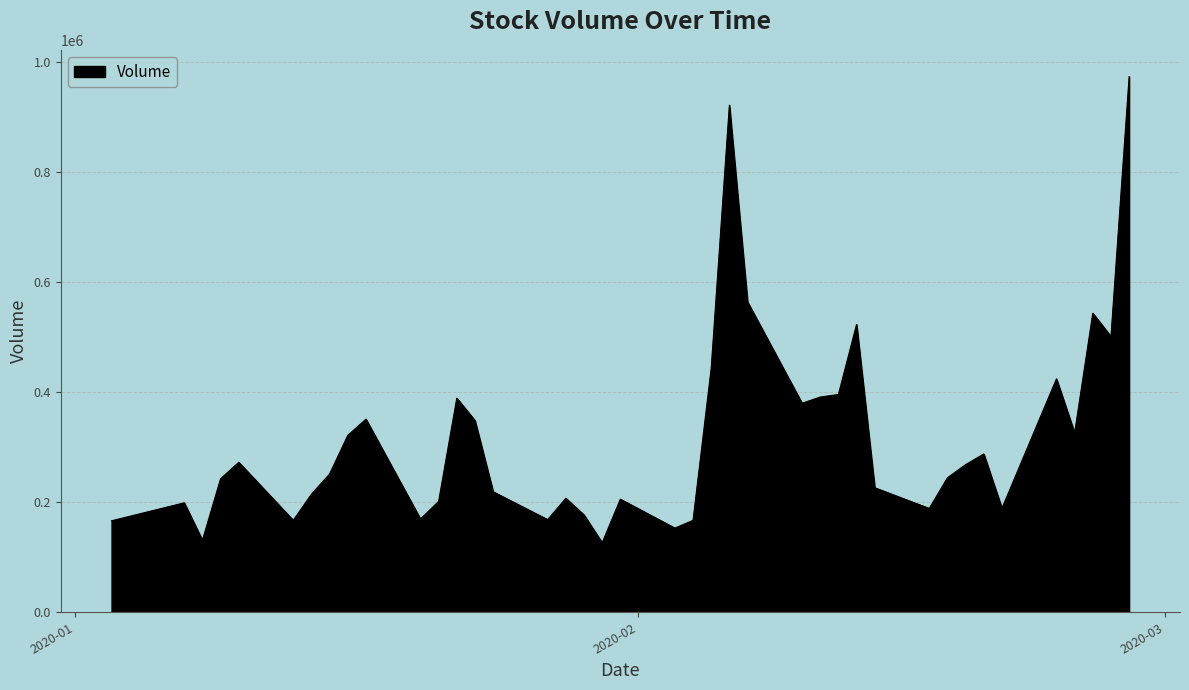

What is the greatest value displayed?

973565